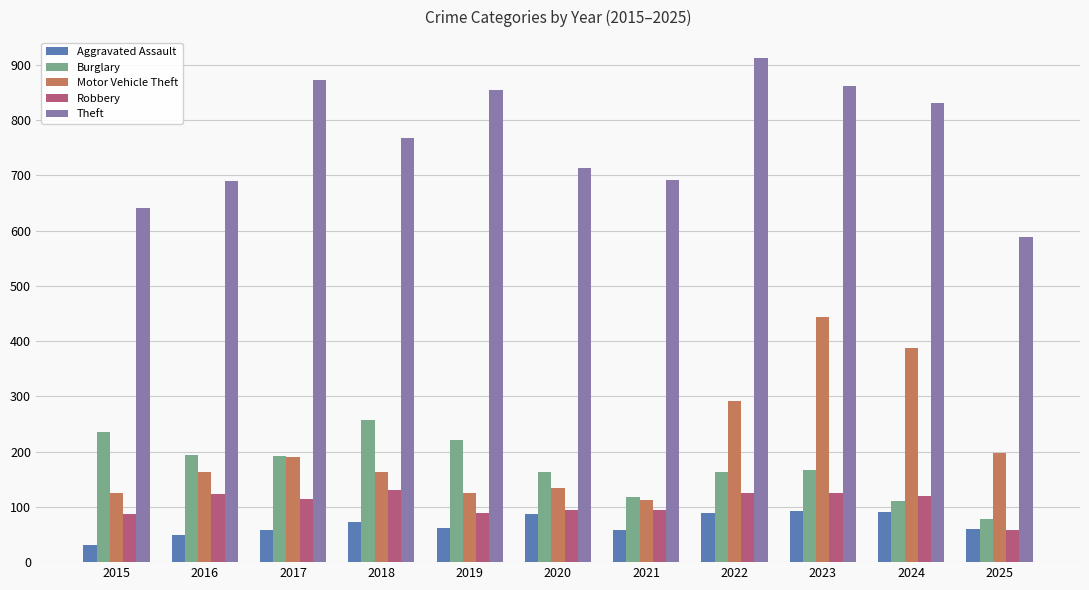

What is the average value of the Aggravated Assault series?

68